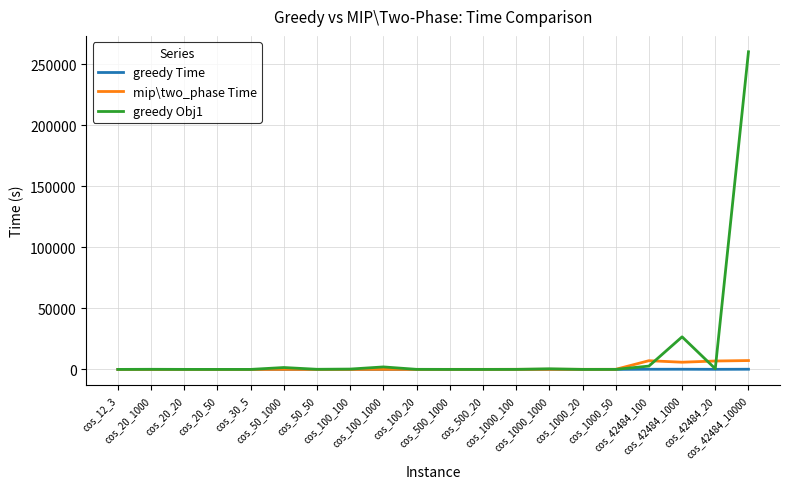

At which category is the sum across all series the highest?

cos_42484_10000